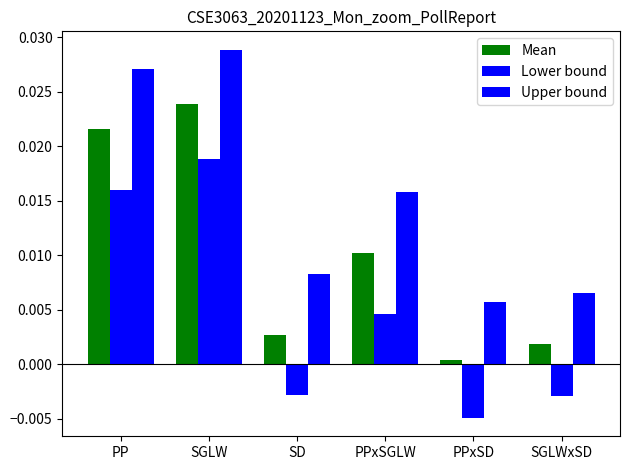

How many categories are shown in the chart?

6